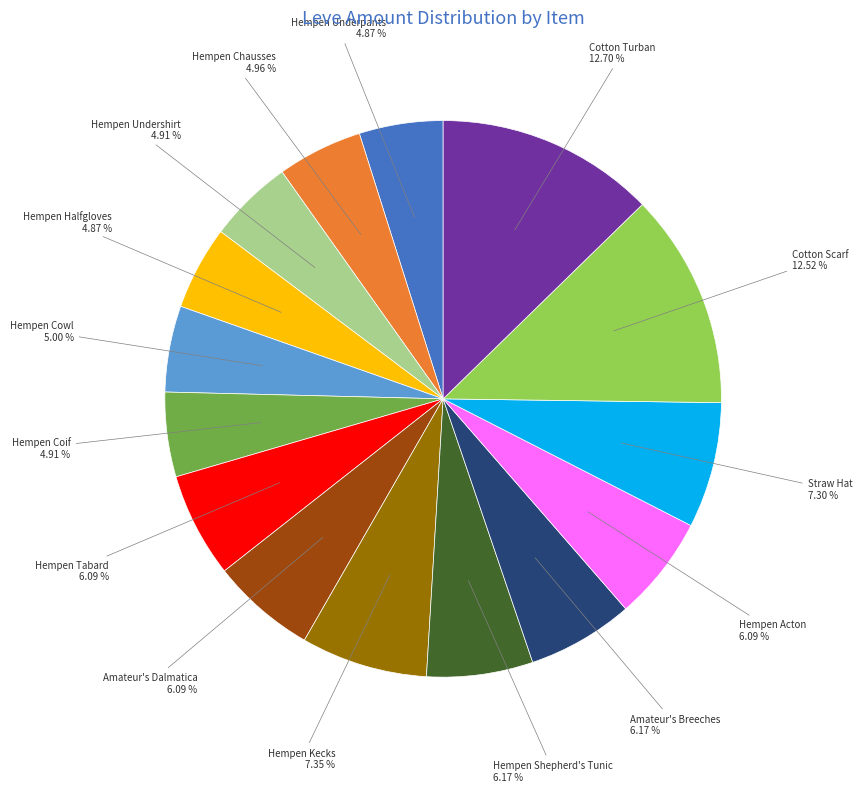

Is there any slice that represents more than half of the pie?

No